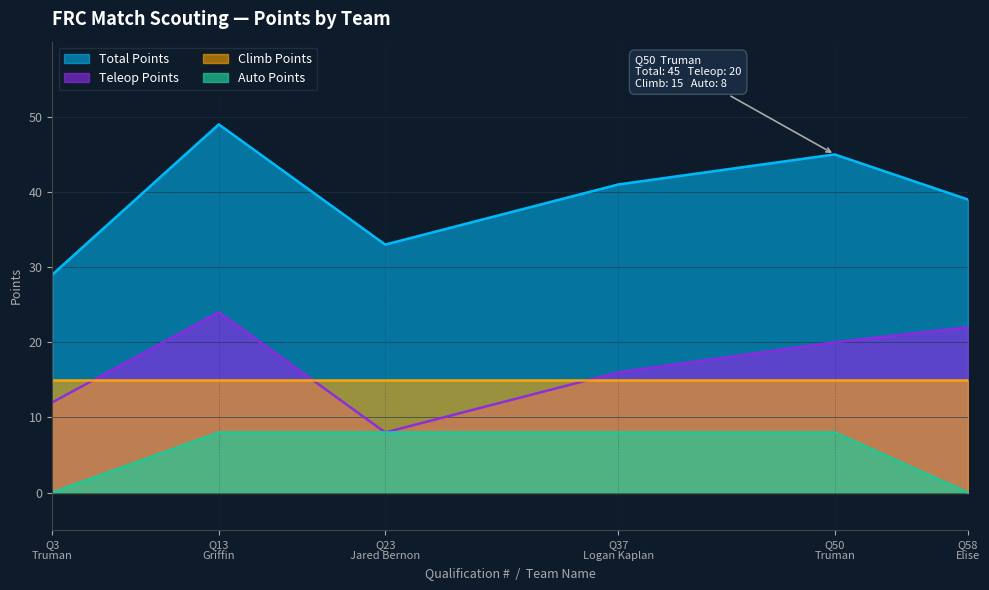

List the series in order of their peak value, highest first.

Total Points, Teleop Points, Climb Points, Auto Points